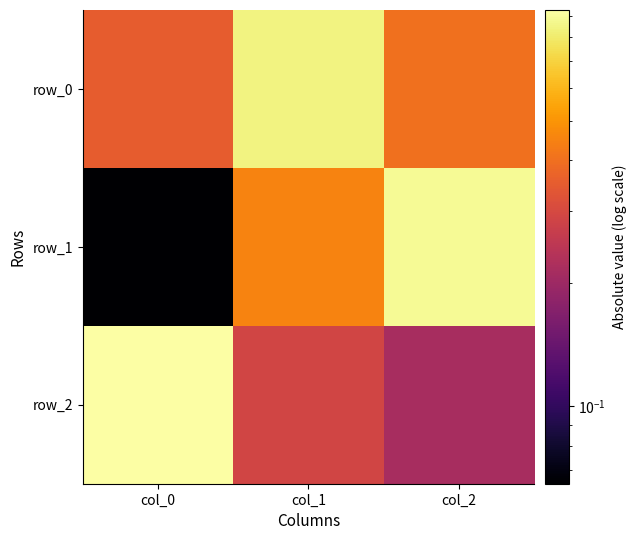

Which series has the widest spread of values?

row_1